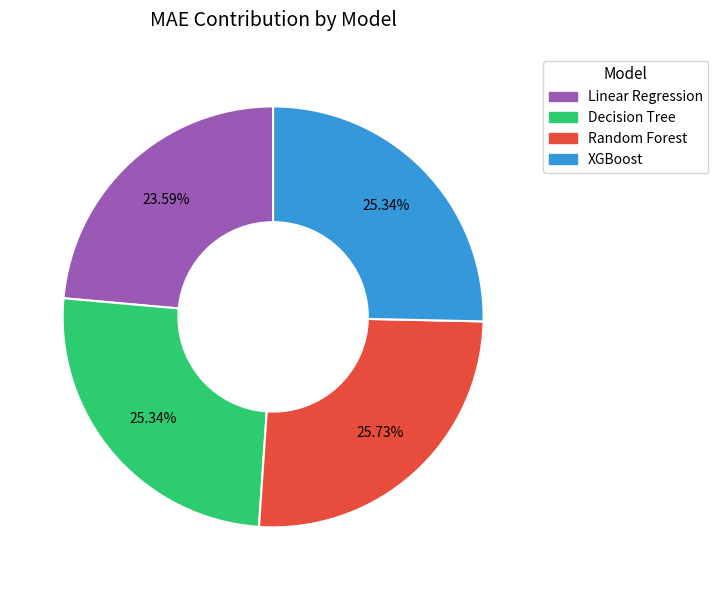

Is there a majority slice in this chart?

No